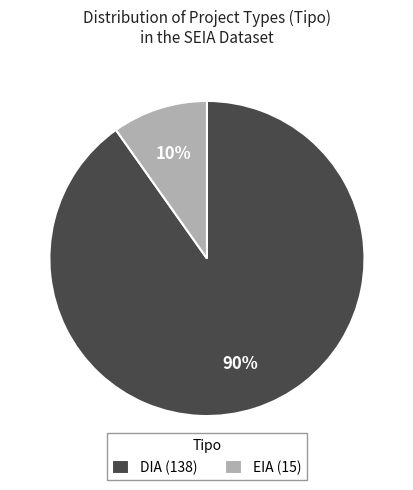

Which has a higher value, DIA or EIA?

DIA